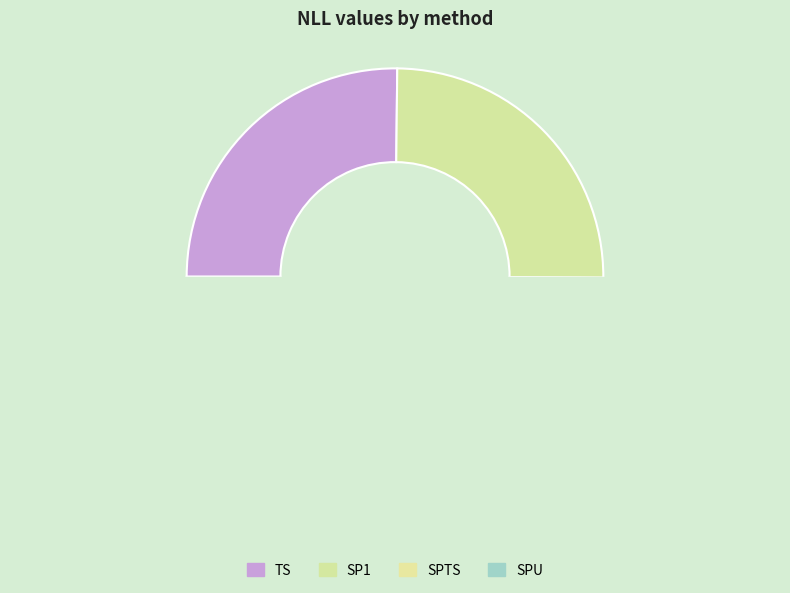

True or false: SPTS accounts for 30% of the total.

False